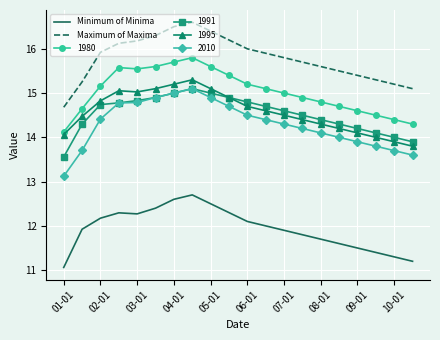

What are all the series names shown in the legend?

Minimum of Minima, Maximum of Maxima, 1980, 1991, 1995, 2010